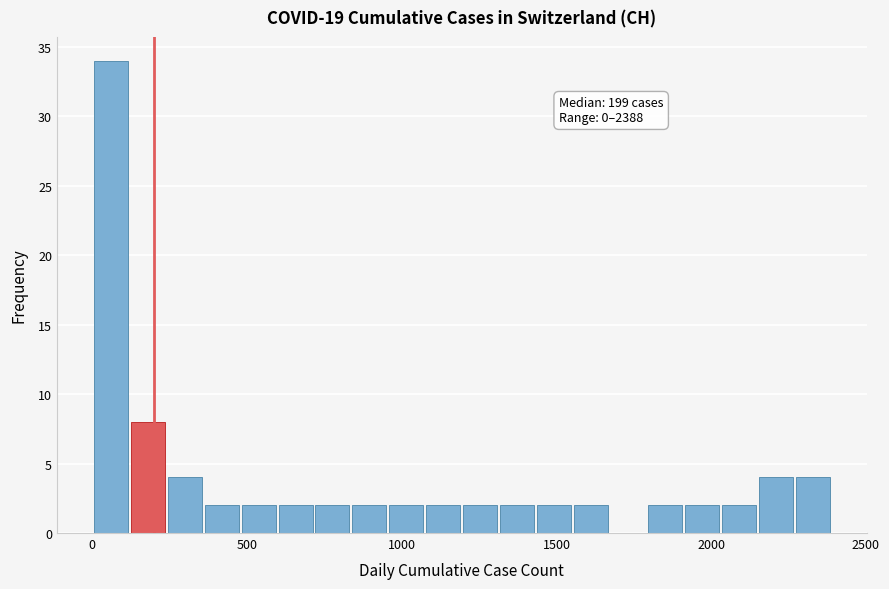

Read against the x-axis, roughly where is the centre of the tallest bar?

50